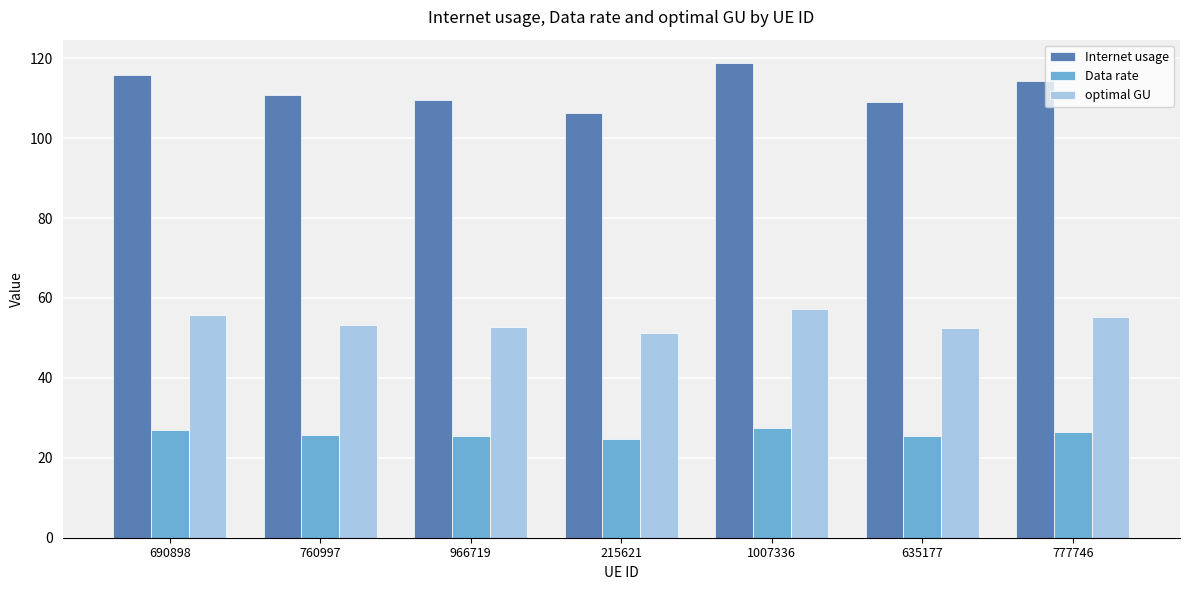

Is it true that Internet usage equals 115.8 at 690898?

True